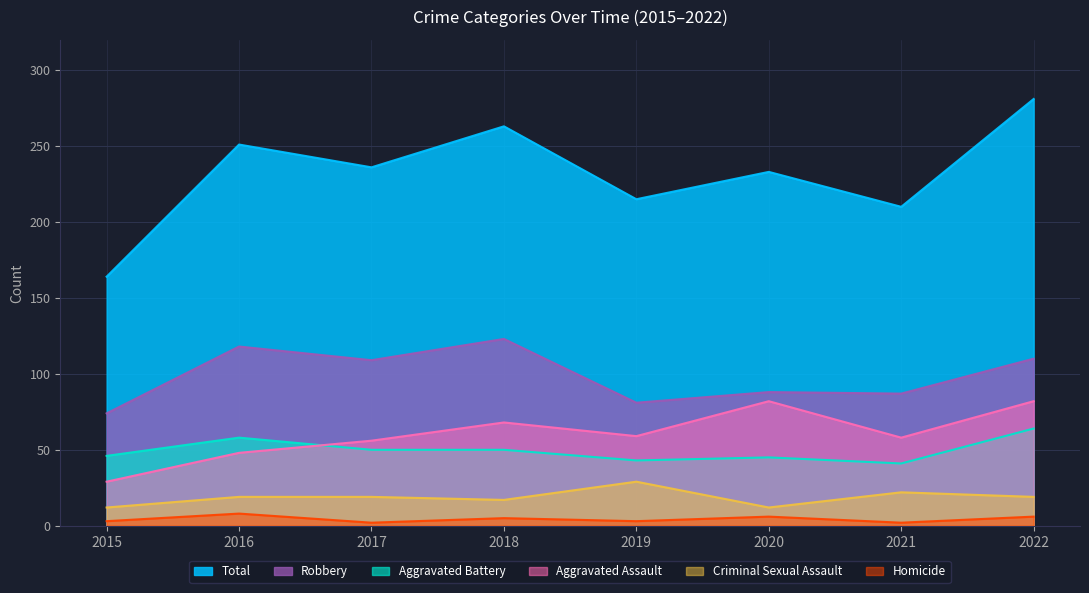

Reading left to right, extract all data points from this chart.

Aggravated Assault: 2015=29	2016=48	2017=56	2018=68	2019=59	2020=82	2021=58	2022=82
Aggravated Battery: 2015=46	2016=58	2017=50	2018=50	2019=43	2020=45	2021=41	2022=64
Criminal Sexual Assault: 2015=12	2016=19	2017=19	2018=17	2019=29	2020=12	2021=22	2022=19
Homicide: 2015=3	2016=8	2017=2	2018=5	2019=3	2020=6	2021=2	2022=6
Robbery: 2015=74	2016=118	2017=109	2018=123	2019=81	2020=88	2021=87	2022=110
Total: 2015=164	2016=251	2017=236	2018=263	2019=215	2020=233	2021=210	2022=281